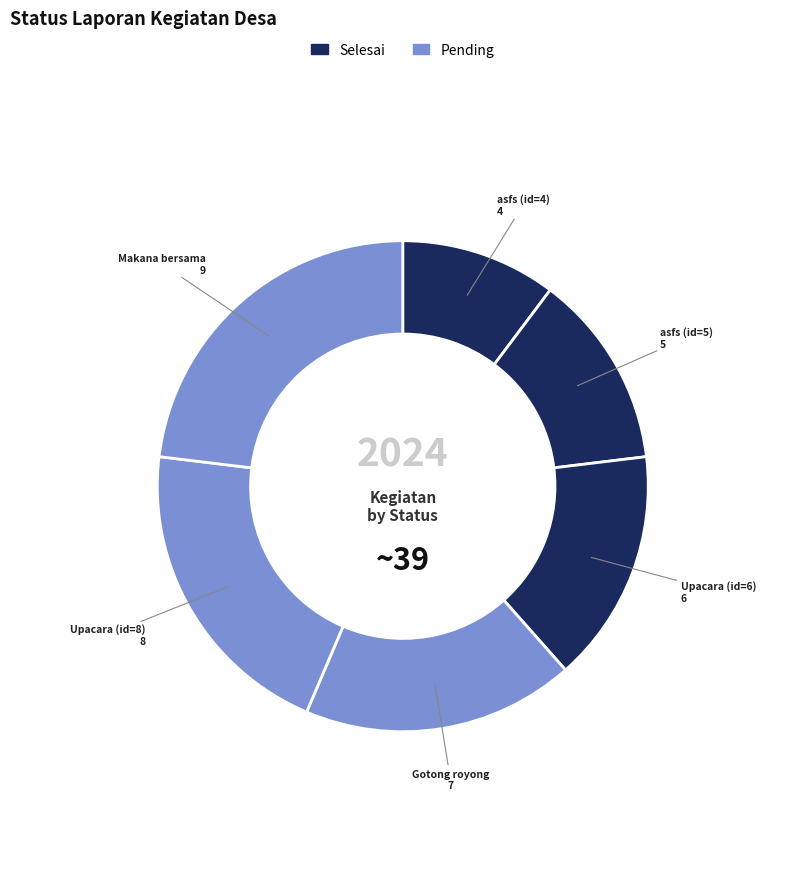

How many slices are in this pie chart?

6